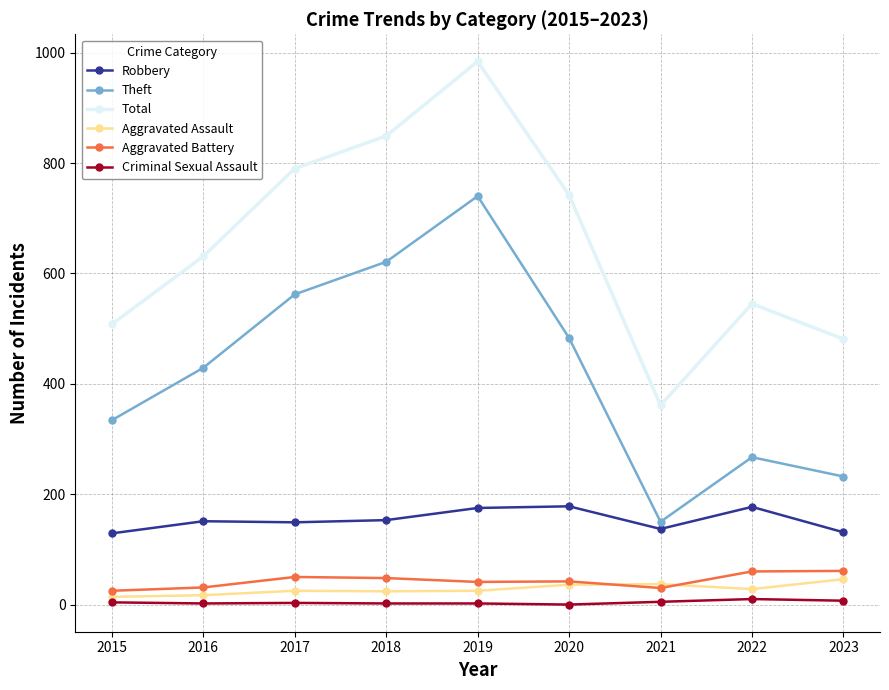

What is the spread (max minus min) of values at 2020?

742